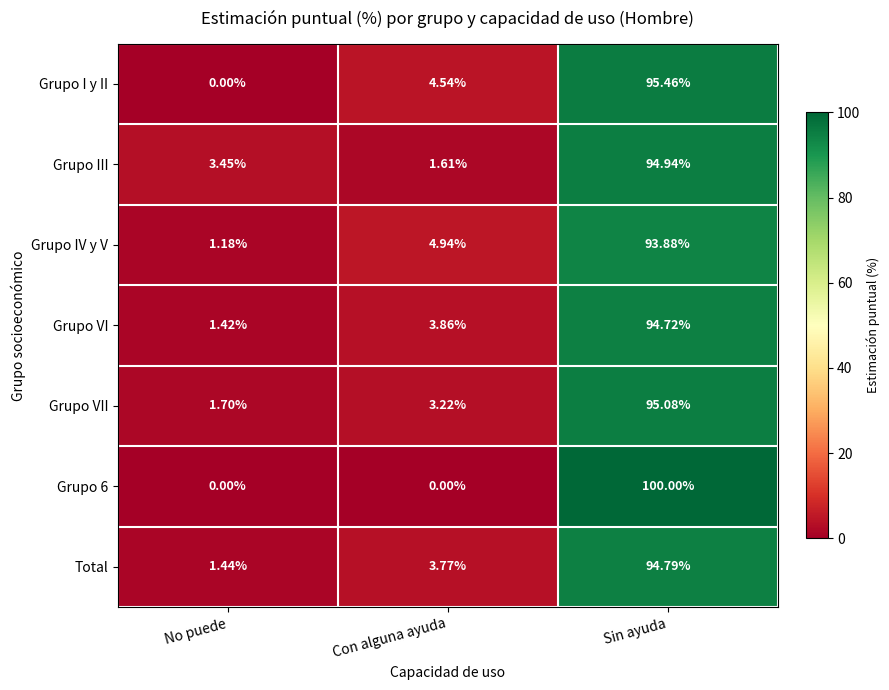

Where is Grupo IV y V nearest to the value 47?

Con alguna ayuda